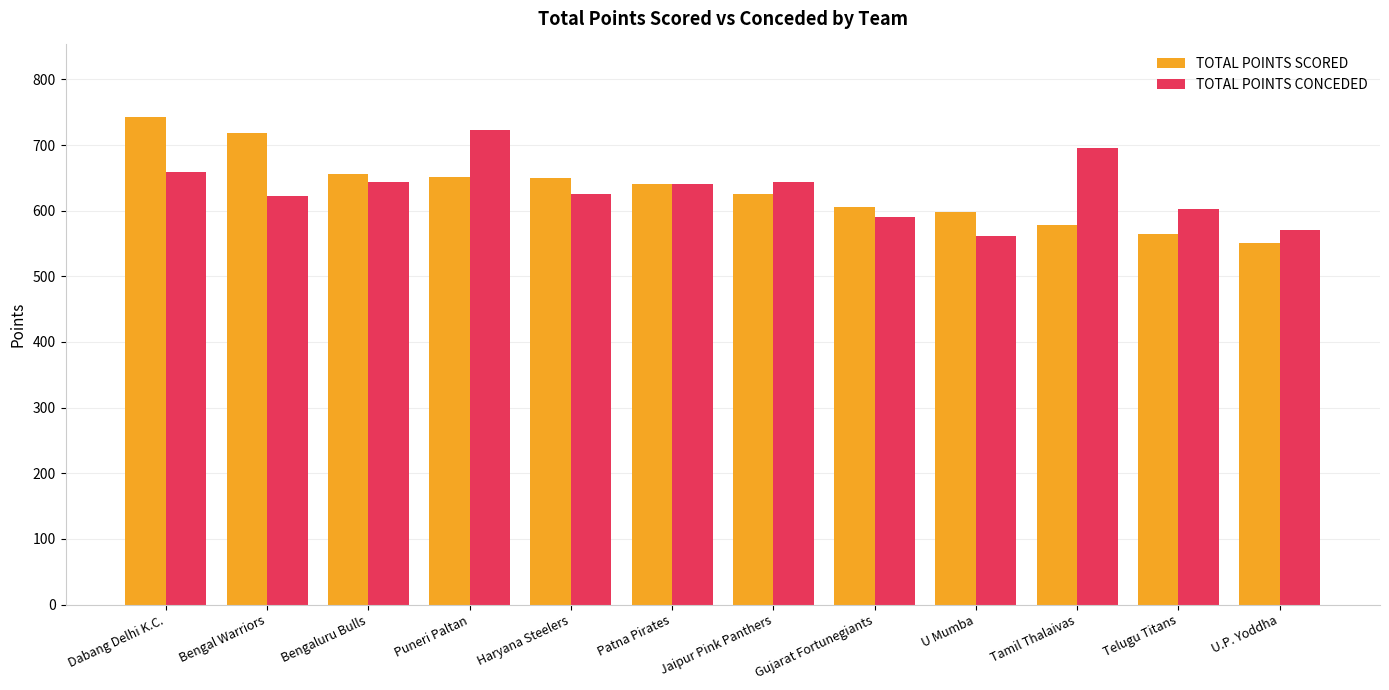

Which series changed the most between Bengal Warriors and Jaipur Pink Panthers?

TOTAL POINTS SCORED